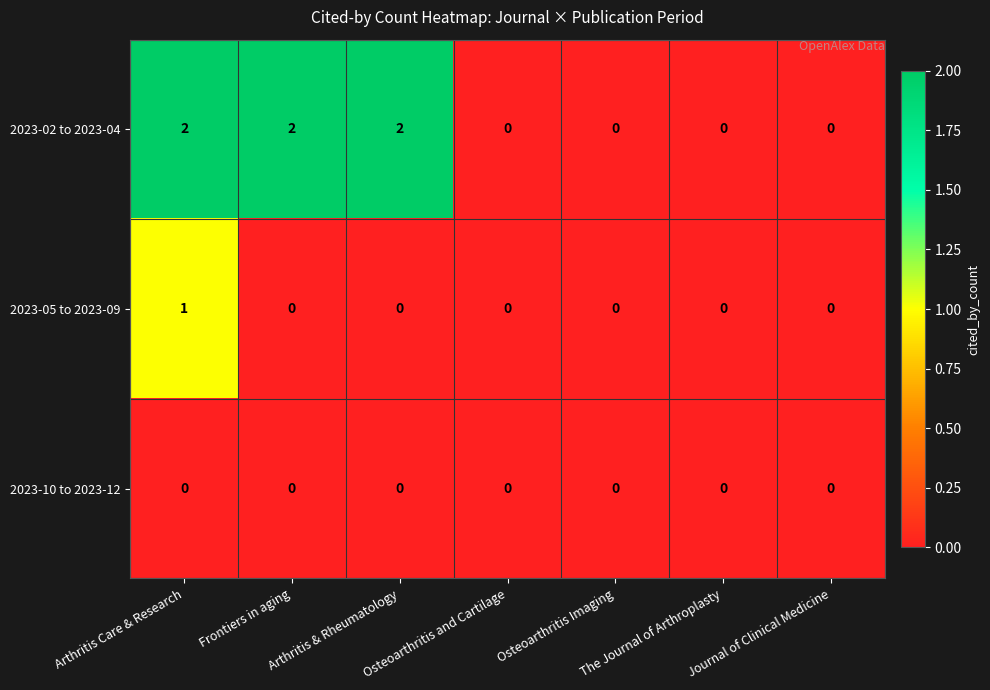

List the series in order of their overall mean, lowest first.

2023-10 to 2023-12, 2023-05 to 2023-09, 2023-02 to 2023-04